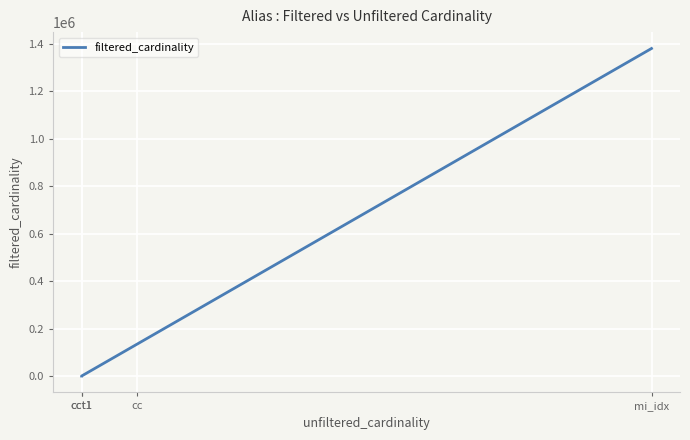

At which category does the chart reach its peak across all series?

mi_idx